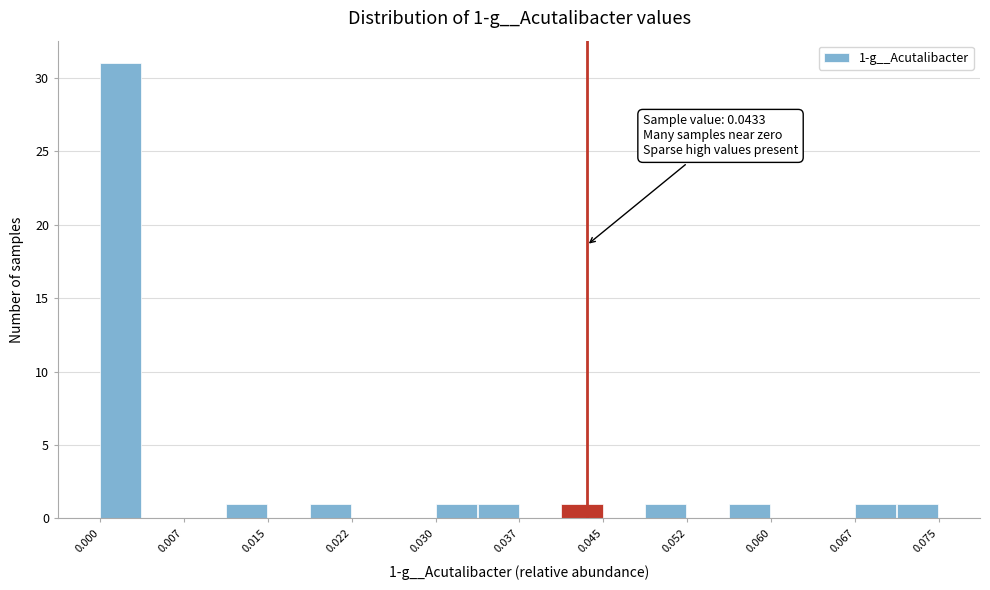

Around what value on the x-axis is the tallest bar? Give the approximate position of its centre, as read against the axis.

0.002